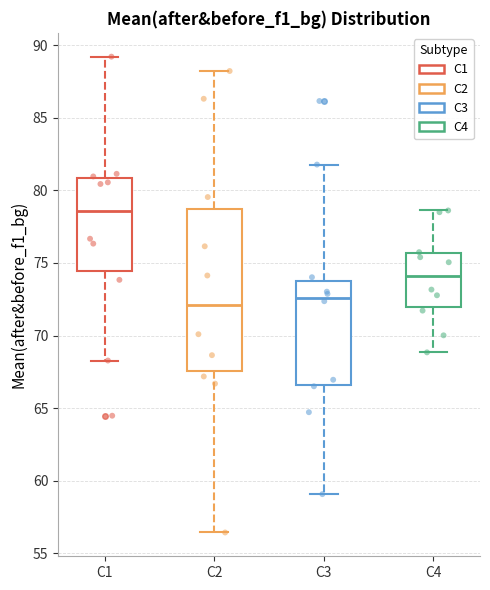

Which box's median line is the lowest?

C2